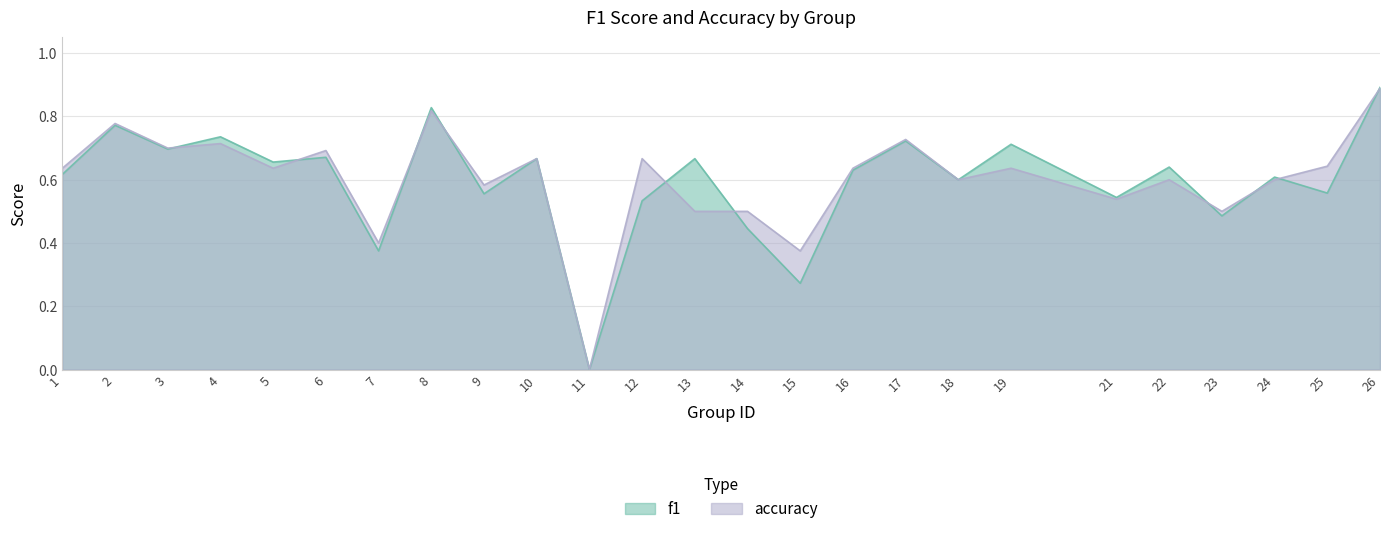

How many series are shown in this chart?

2